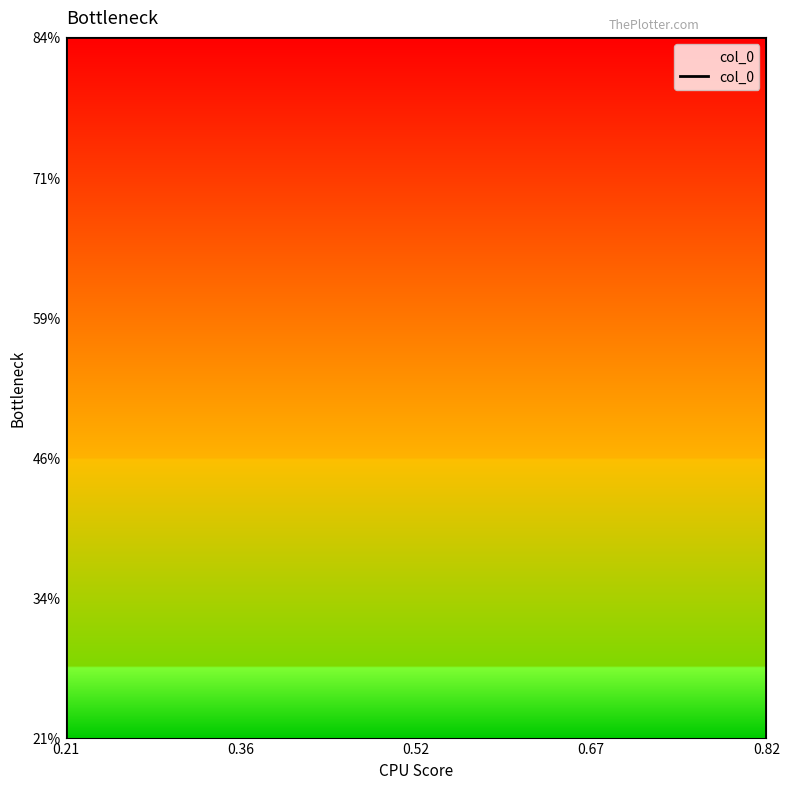

What is the approximate value at 0.82?

0.8